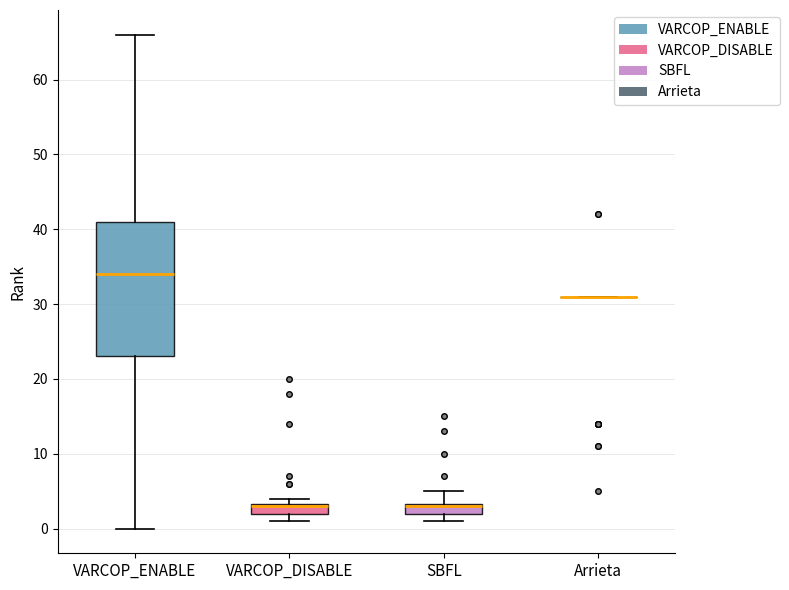

Which box is the tallest, from its lower edge to its upper edge?

VARCOP_ENABLE